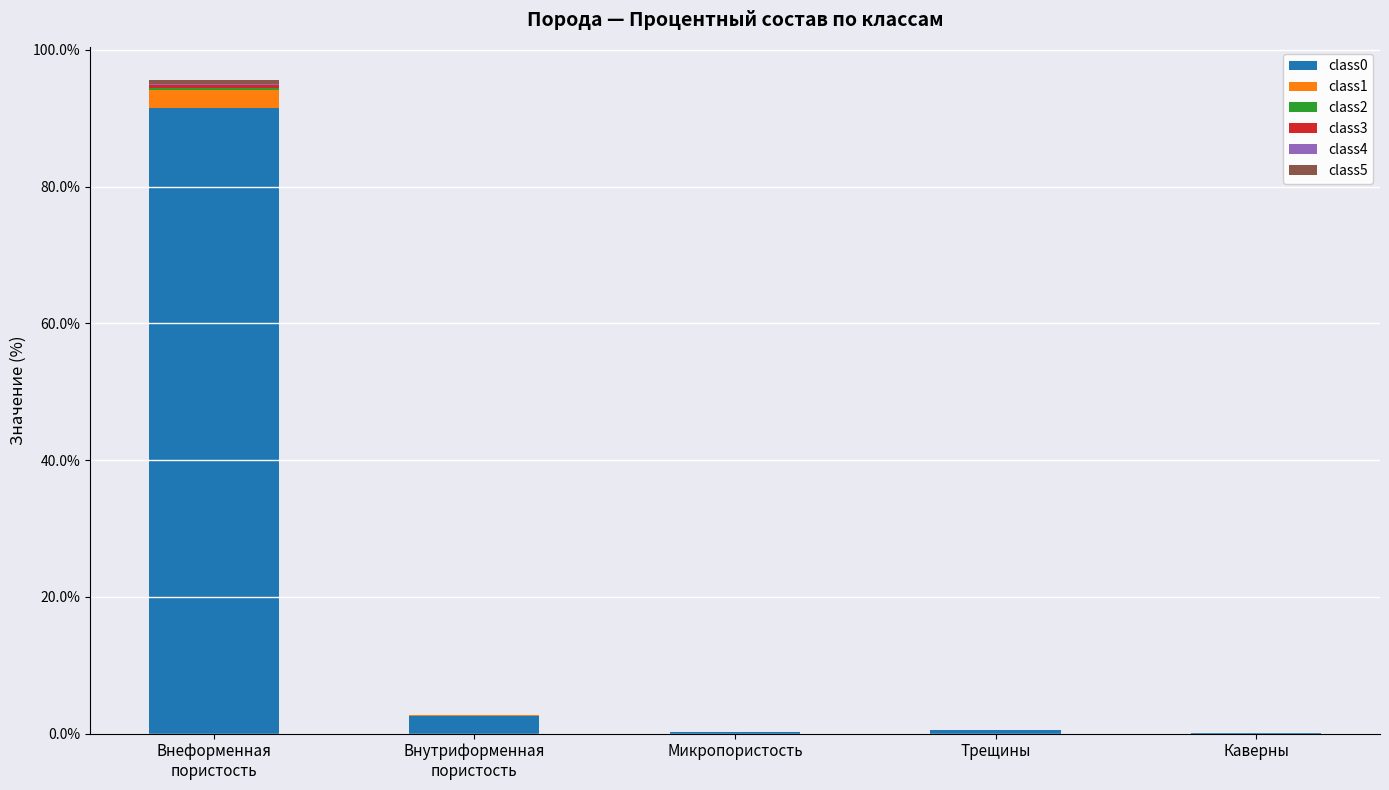

At which category is the sum across all series the highest?

Внеформенная
пористость